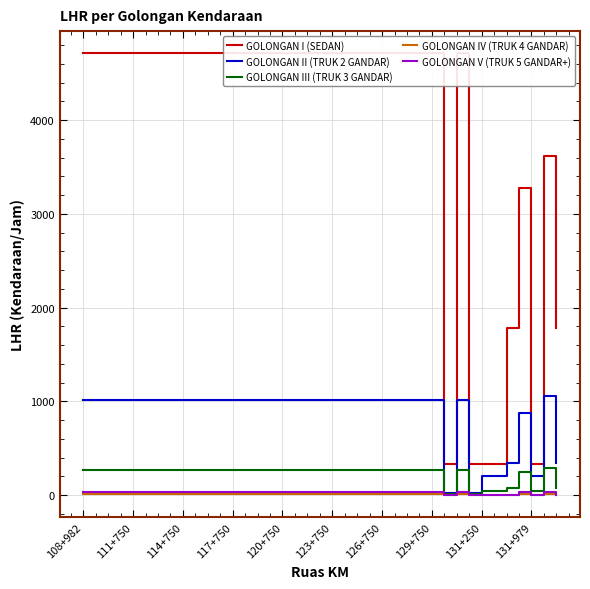

True or false: GOLONGAN V (TRUK 5 GANDAR+) and GOLONGAN IV (TRUK 4 GANDAR) intersect in this chart.

False